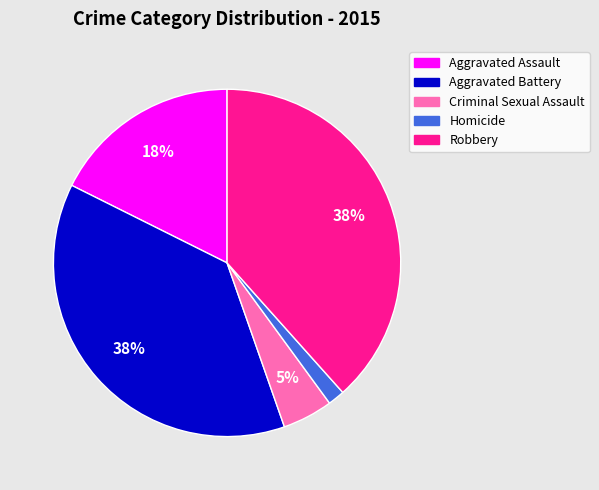

Which slice is the smallest?

Homicide